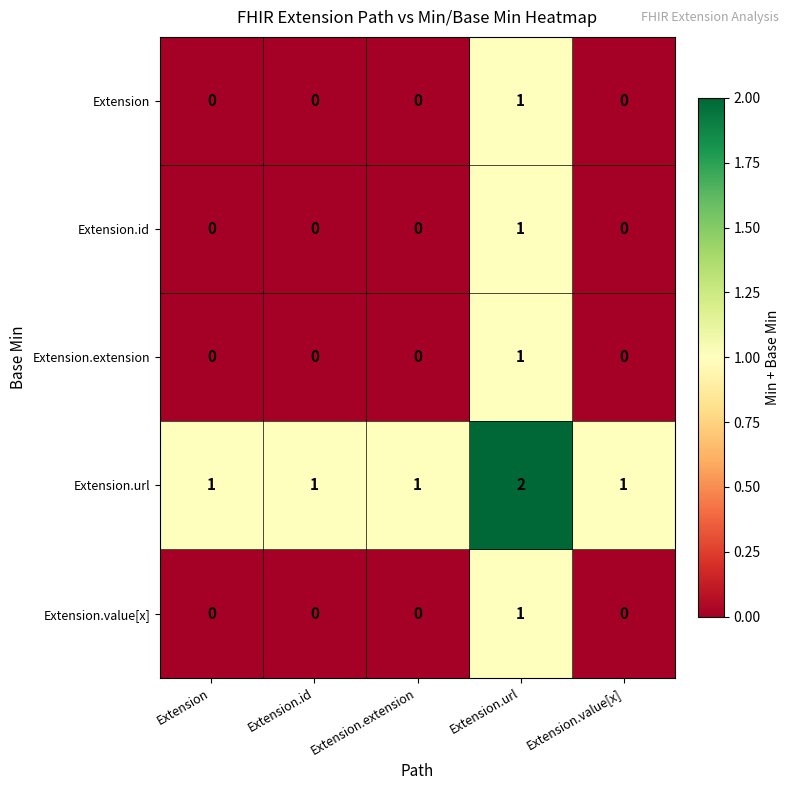

What is the sum of the Extension.url values at Extension.url and Extension.id?

3